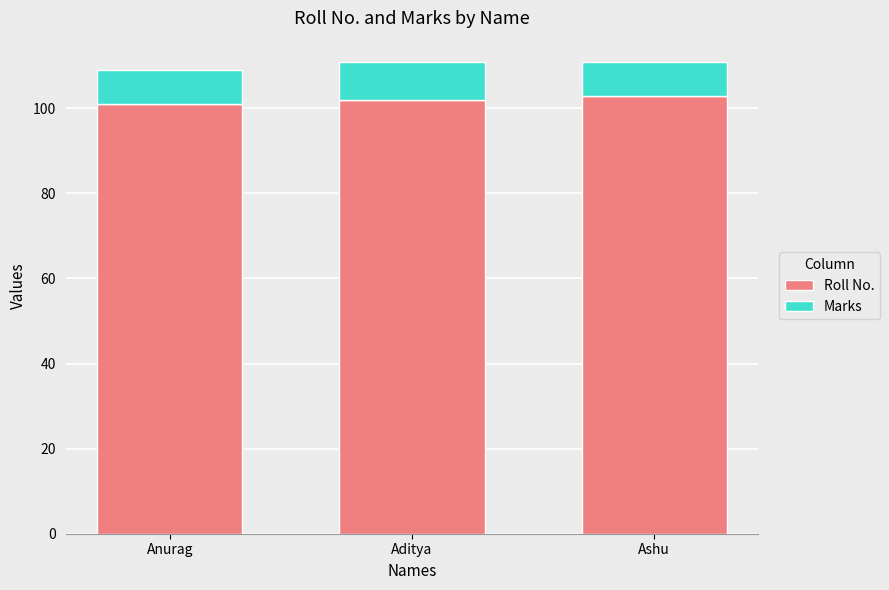

The value of Roll No. at Ashu is 103. True or false?

True